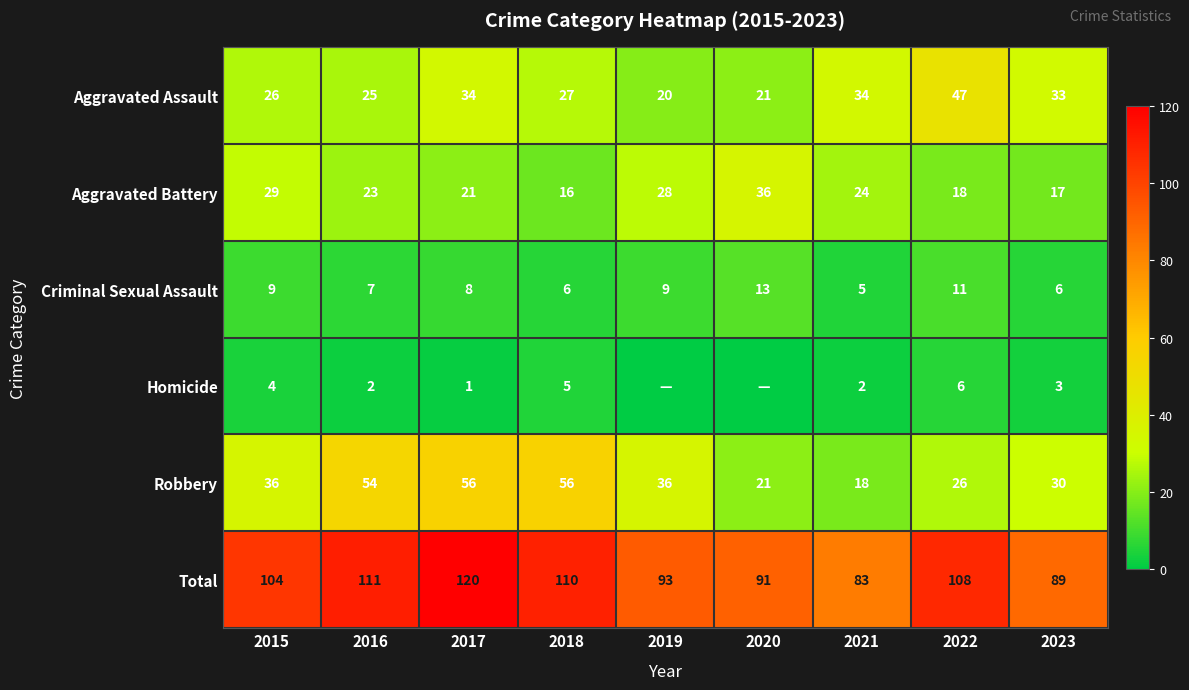

Read the Aggravated Assault value at 2019, to the nearest 10.

20